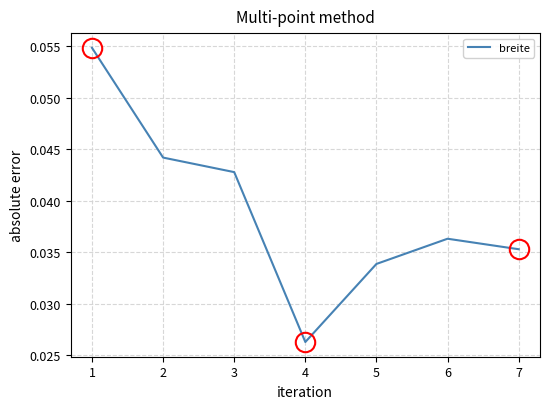

At which category does the chart reach its minimum across all series?

4